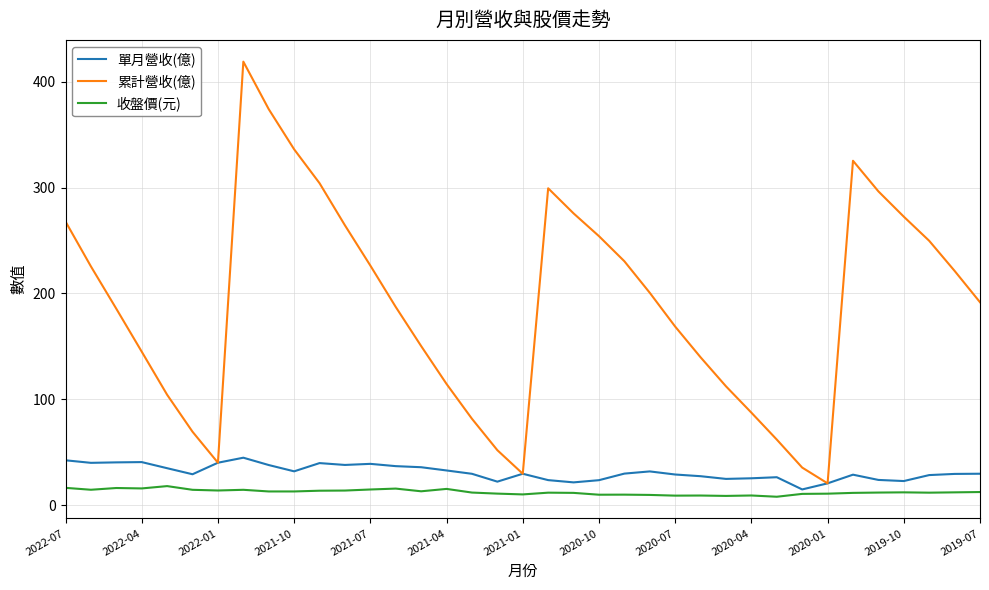

True or false: 收盤價(元) and 單月營收(億) intersect in this chart.

False